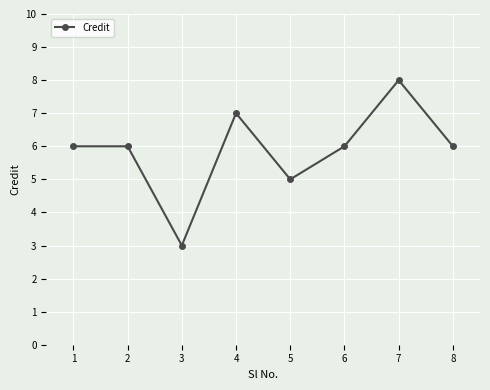

Reading left to right, transcribe all the data shown in this chart.

6	6	3	7	5	6	8	6